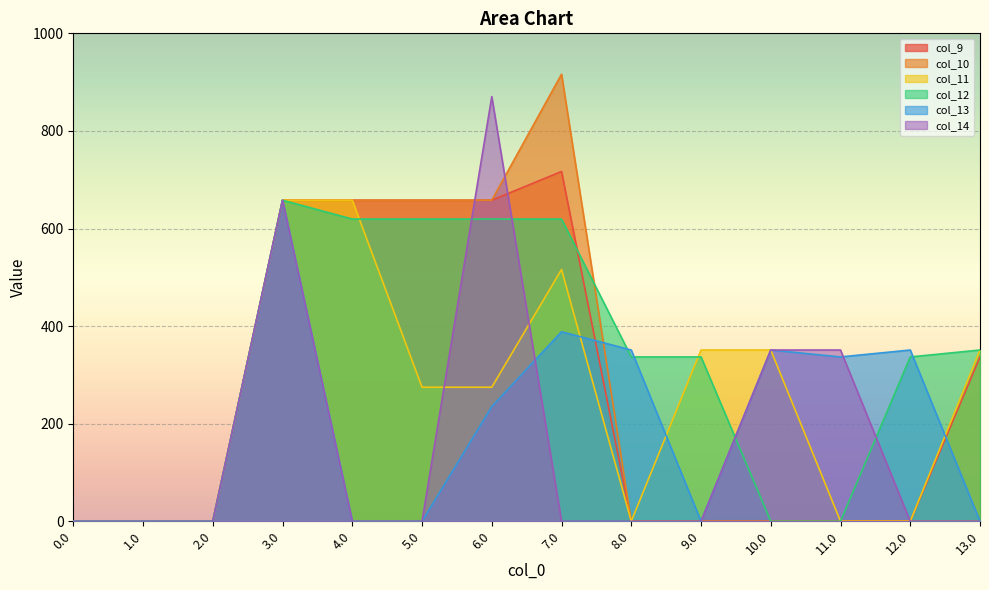

What is the sum of all col_11 values?

3434.5